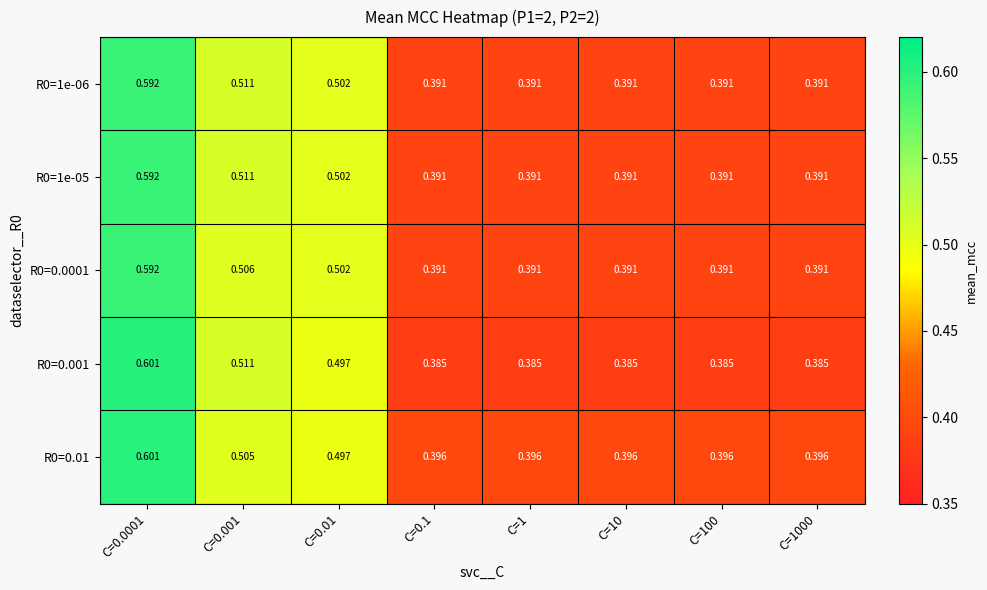

Is the value of R0=0.001 at C=0.1 greater than the value of R0=1e-06 at C=100?

No